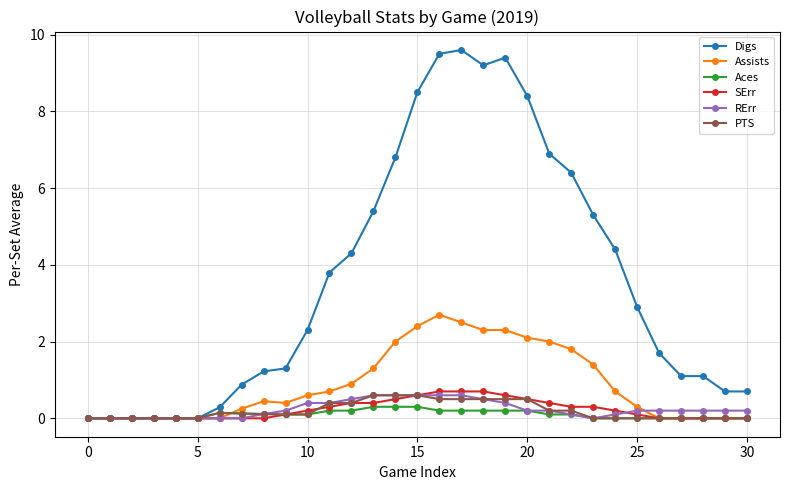

Which series has the largest range (max minus min)?

Digs